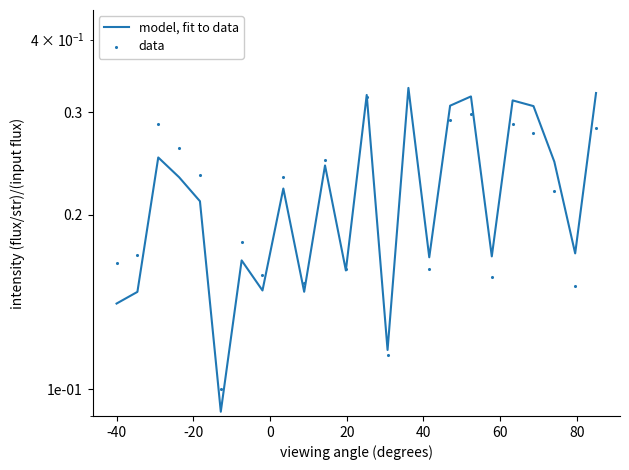

Which series contains the lowest Y value?

model, fit to data